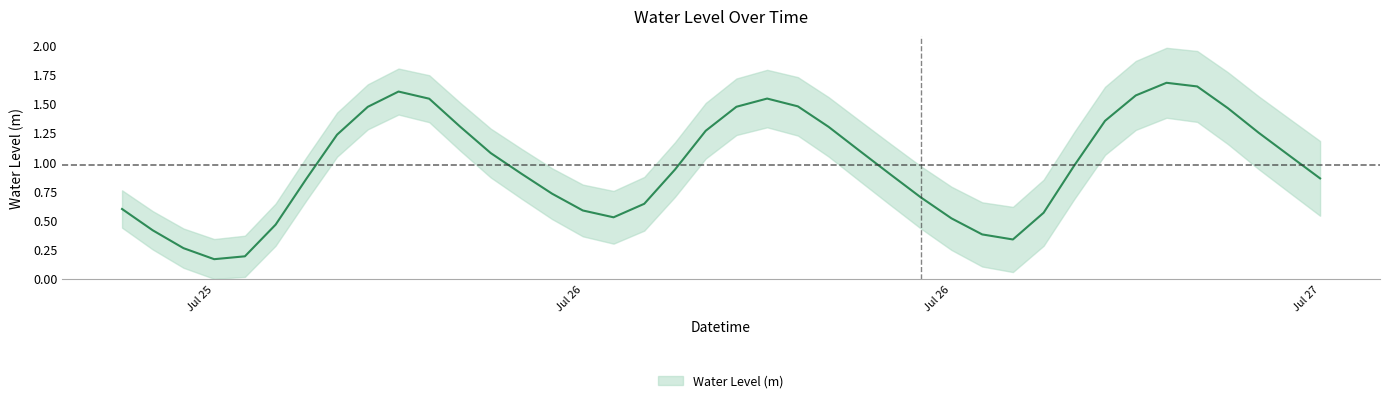

Reading right to left, extract all data points from this chart.

0.9	1.1	1.3	1.5	1.6	1.7	1.6	1.4	1.0	0.6	0.3	0.4	0.5	0.7	0.9	1.1	1.3	1.5	1.5	1.5	1.3	0.9	0.6	0.5	0.6	0.7	0.9	1.1	1.3	1.5	1.6	1.5	1.2	0.9	0.5	0.2	0.2	0.3	0.4	0.6